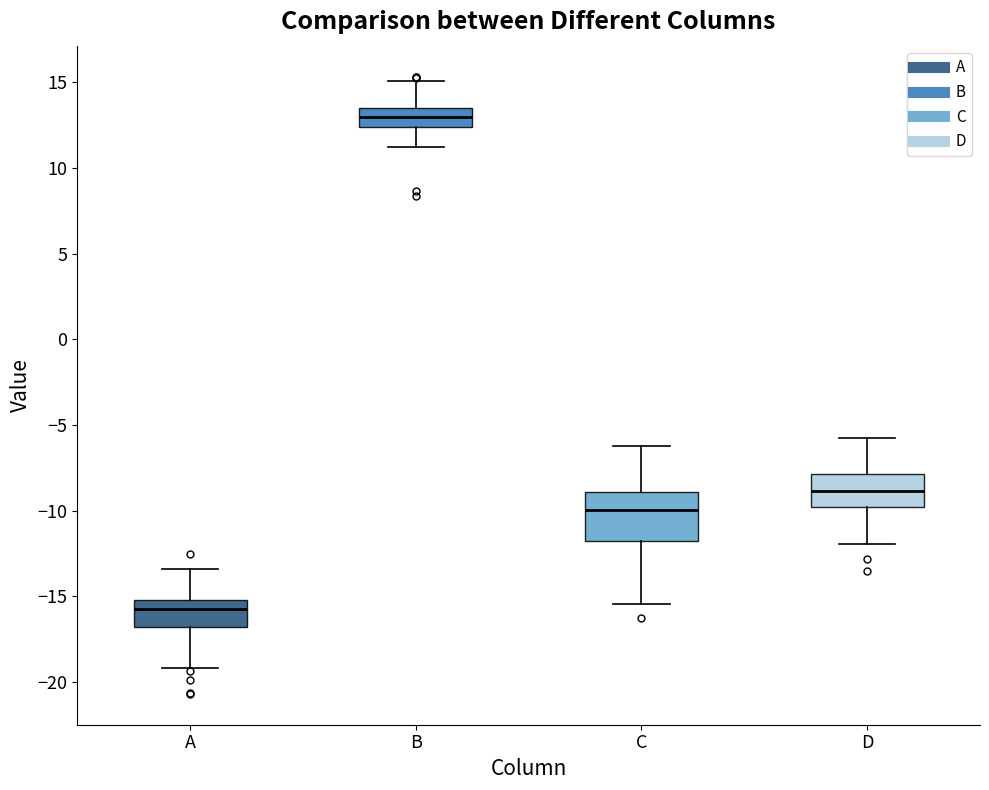

Reading left to right, transcribe this box plot: for each box, give where its median line is, the range the box spans, and where its two whiskers end, as read against the y-axis. The values are not printed on the chart, so give them approximately, as read against the axis.

A: median -16.0, box -17.0 to -15.0, whiskers -19.0 to -13.5
B: median 13.0, box 12.5 to 13.5, whiskers 11.0 to 15.0
C: median -10.0, box -12.0 to -9.0, whiskers -15.5 to -6.0
D: median -9.0, box -10.0 to -8.0, whiskers -12.0 to -5.5